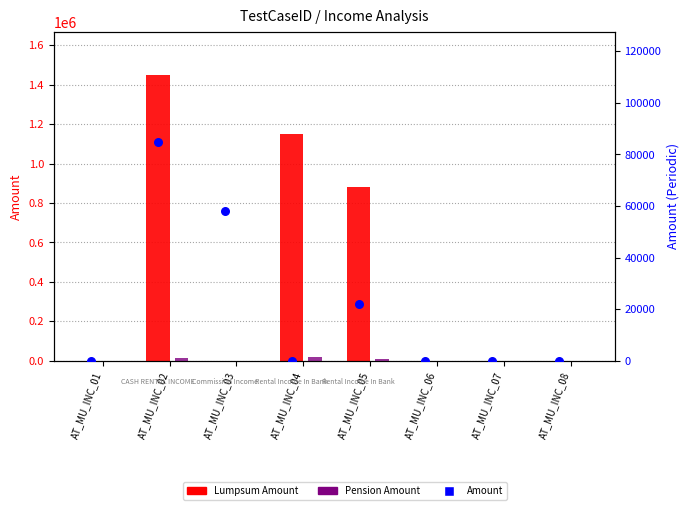

What is the total value across all series at AT_MU_INC_03?

58000